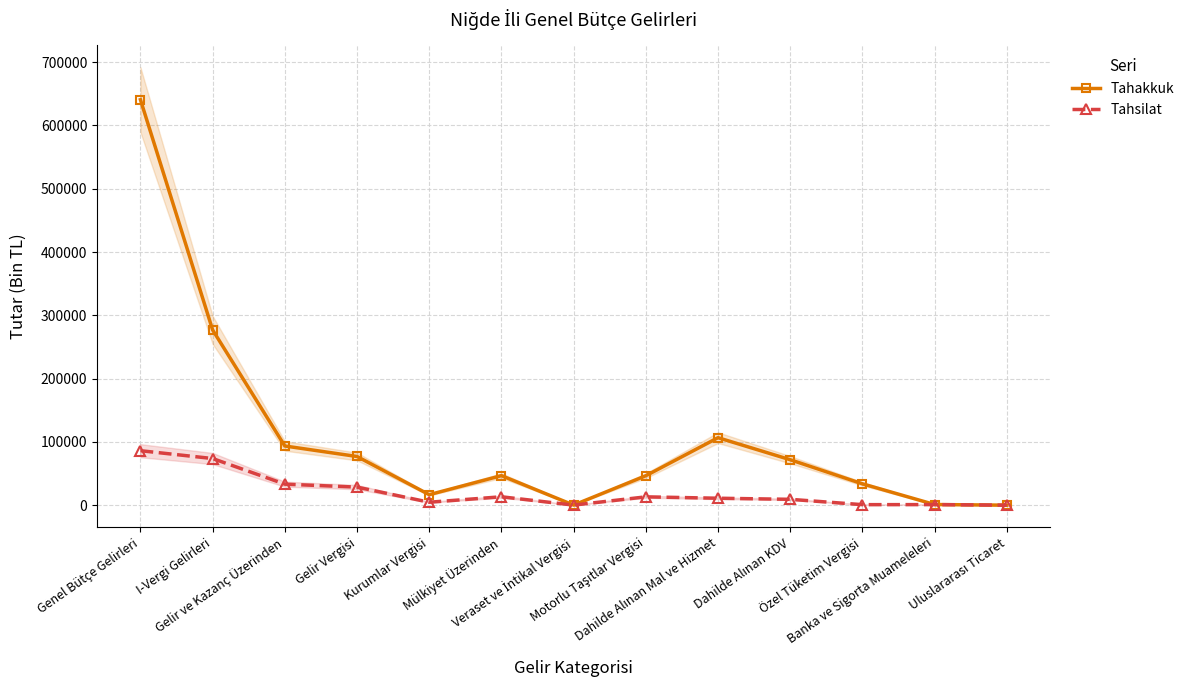

Count the number of data series in this chart.

2